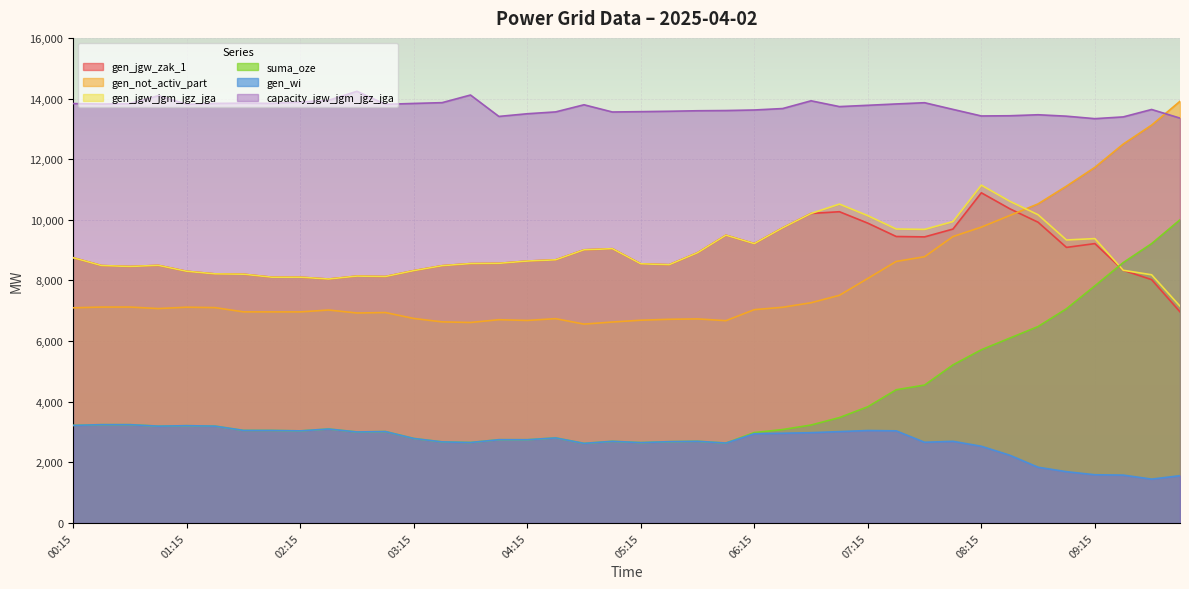

True or false: suma_oze and gen_wi cross at least once.

False